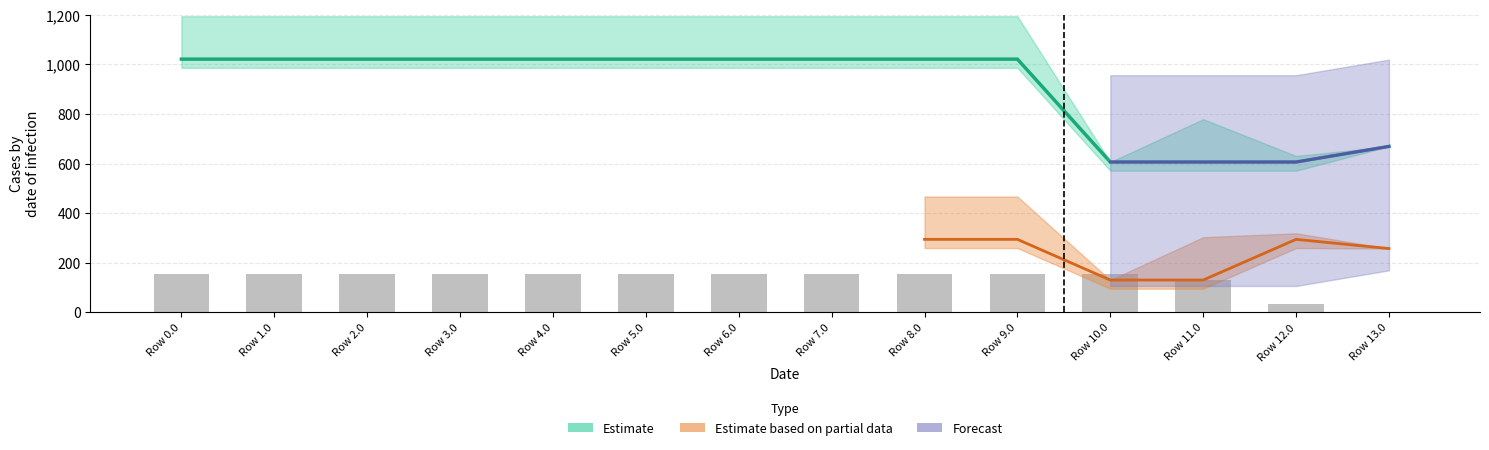

Are the bars grouped side by side (vs. stacked)?

No